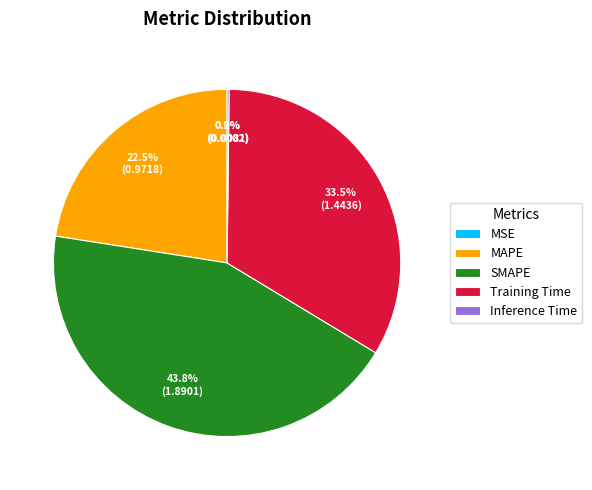

What is the largest slice in the pie chart?

SMAPE